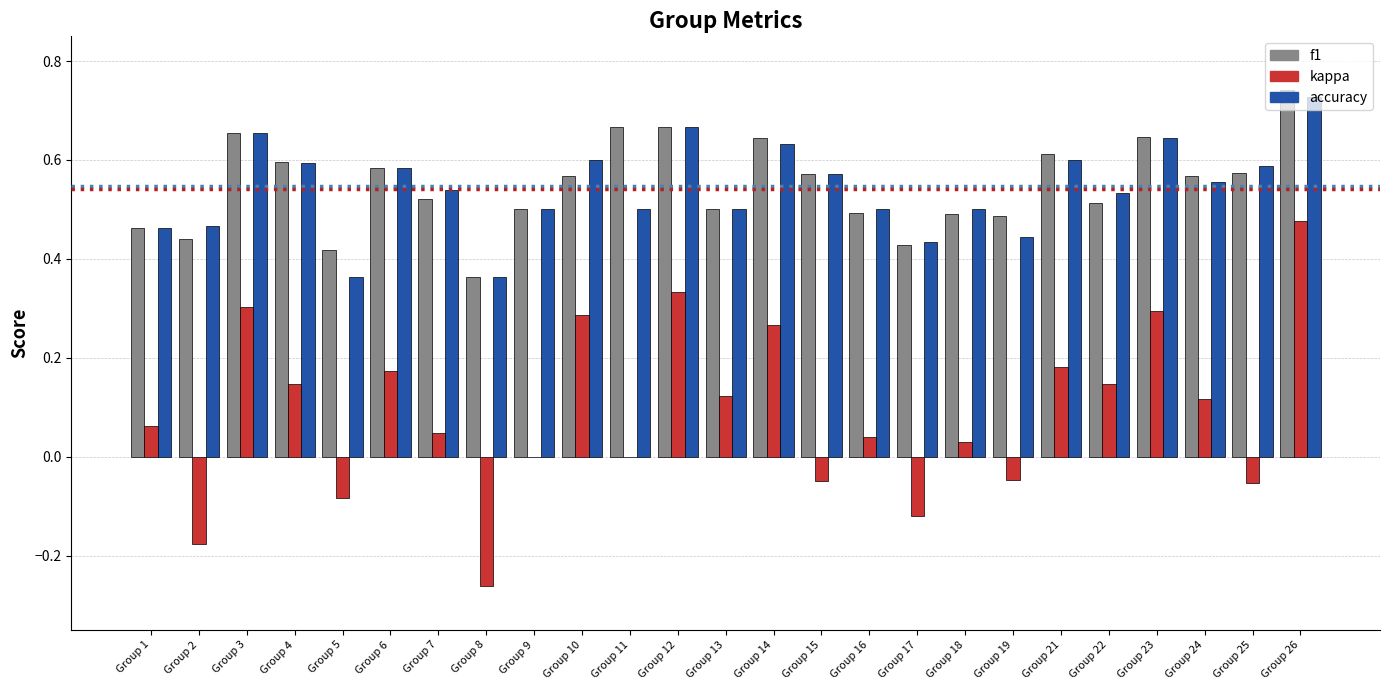

Between Group 13 and Group 21, which series saw the biggest shift?

f1